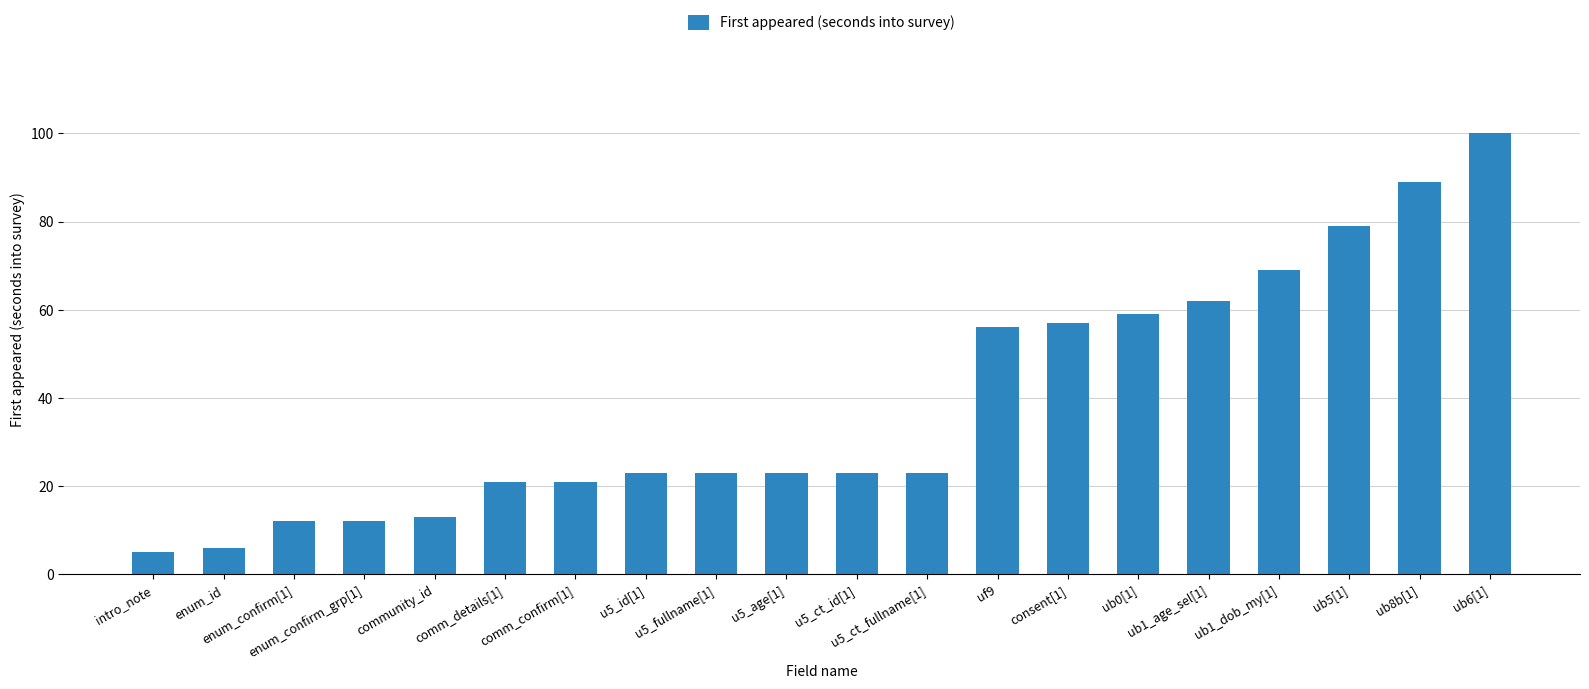

Is it true that the value at enum_confirm[1] is 20?

False